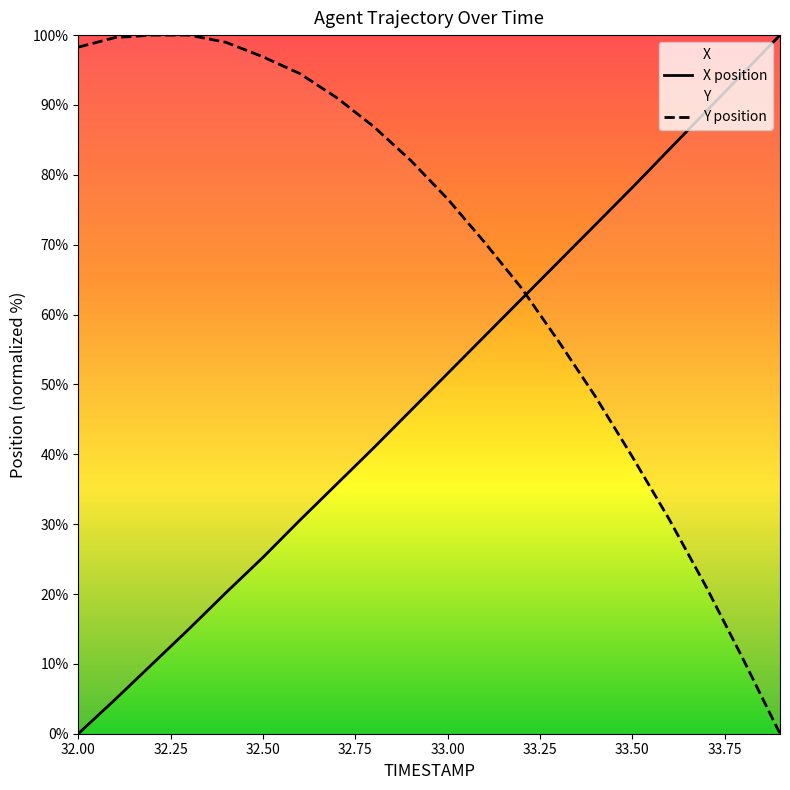

Reading left to right, list all the values displayed in this chart.

X: 32.0=0.0	32.1=4.9	32.2=10.0	32.3=15.0	32.4=20.2	32.5=25.2	32.6=30.6	32.7=35.7	32.8=40.9	32.9=46.2	33.0=51.6	33.1=56.9	33.2=62.2	33.3=67.5	33.4=72.9	33.5=78.2	33.6=83.6	33.7=89.1	33.8=94.5	33.9=100.0
Y: 32.0=98.3	32.1=99.7	32.2=100.0	32.3=100.0	32.4=99.0	32.5=96.9	32.6=94.5	32.7=91.0	32.8=86.9	32.9=82.1	33.0=76.6	33.1=70.3	33.2=63.8	33.3=56.2	33.4=48.3	33.5=39.7	33.6=30.7	33.7=21.0	33.8=10.7	33.9=0.0